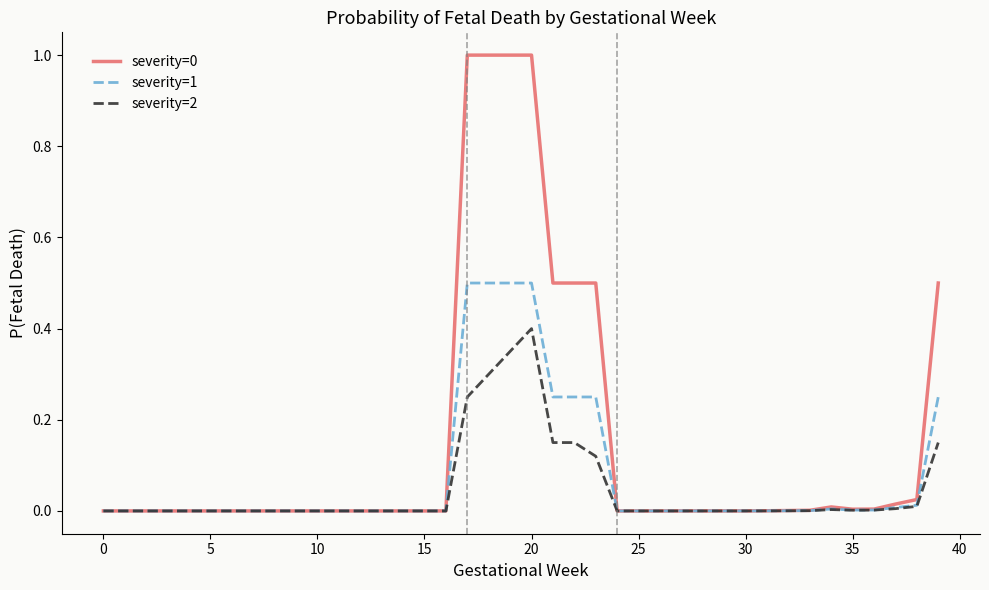

What is the greatest value displayed?

1.0